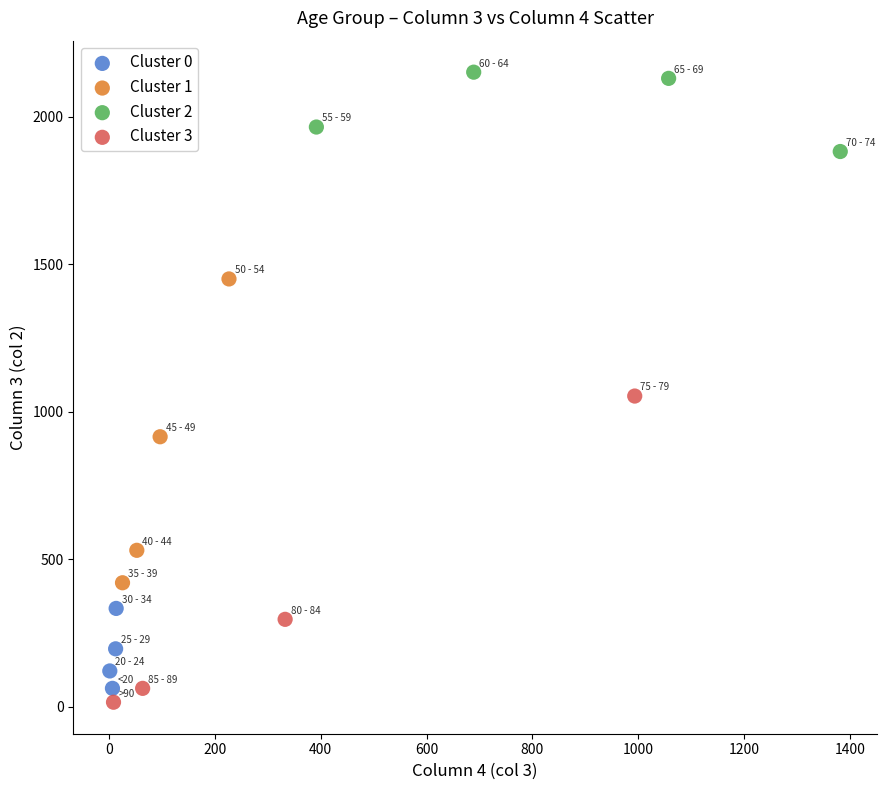

What are all the series names shown in the legend?

Cluster 0, Cluster 1, Cluster 2, Cluster 3